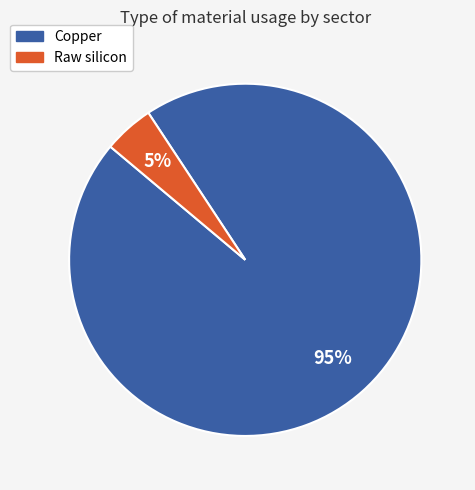

Combined, do Raw silicon and Copper account for over 50%?

Yes